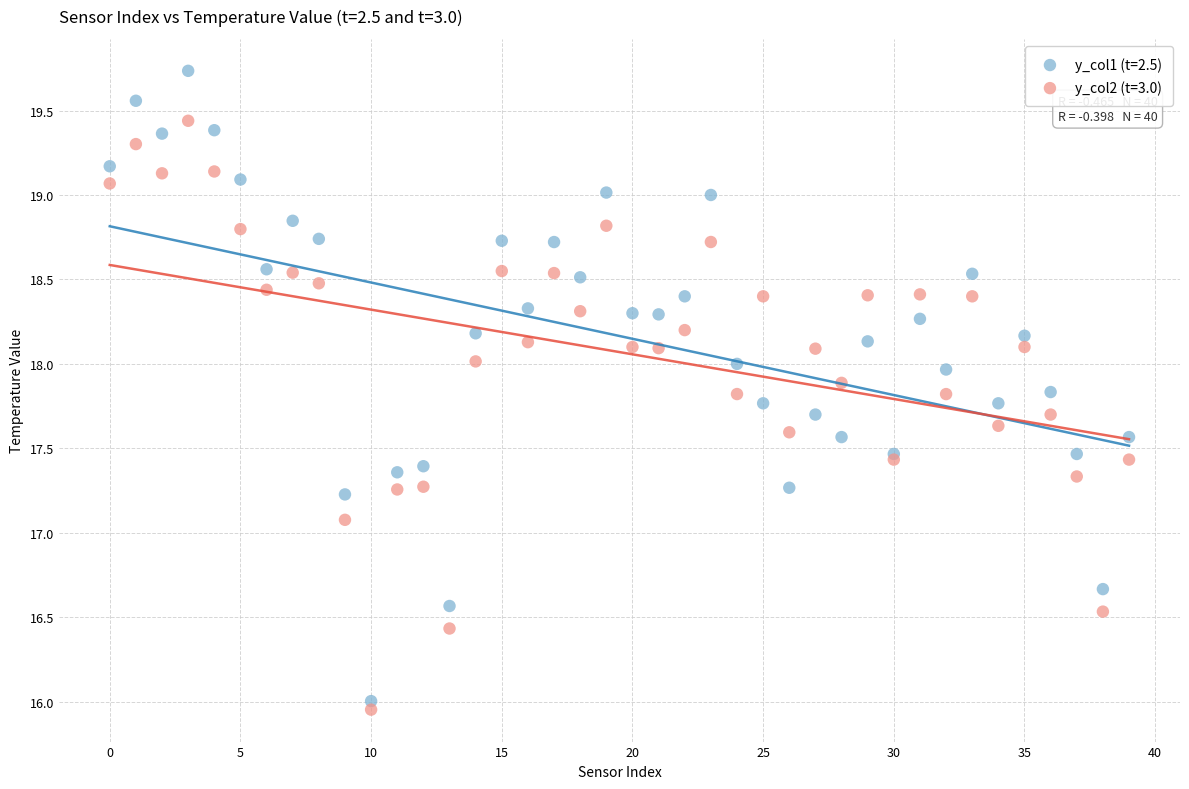

What are all the series names shown in the legend?

y_col1 (t=2.5), y_col2 (t=3.0)